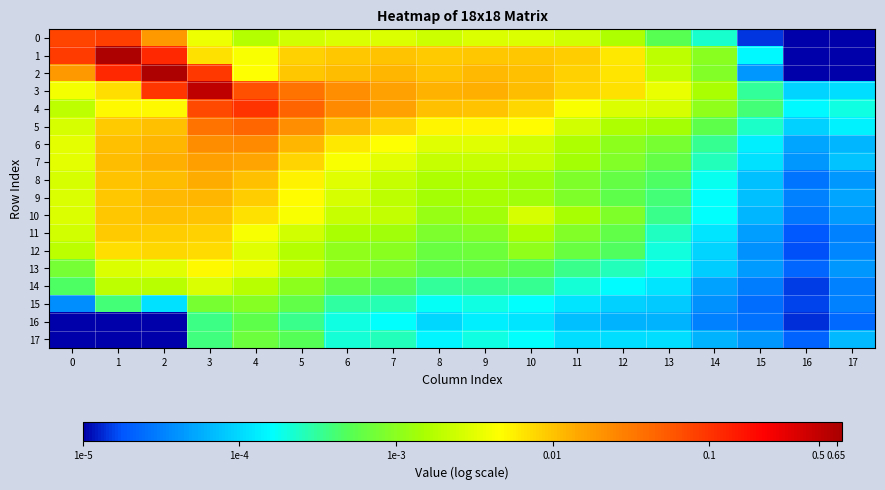

How many series are shown in this chart?

18